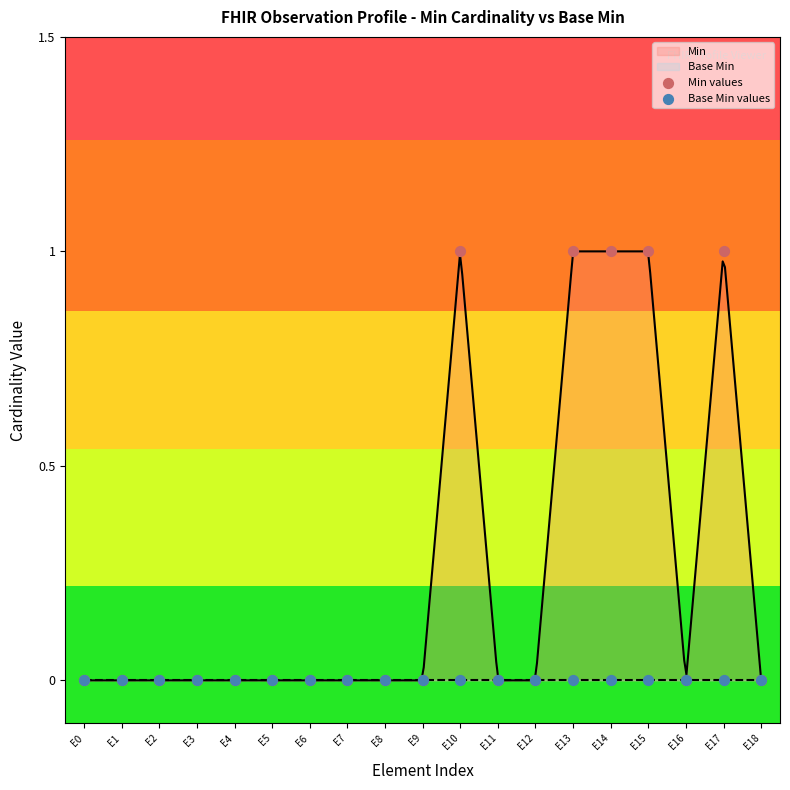

Is the value of Base Min values at E13 greater than the value of Min values at E13?

No